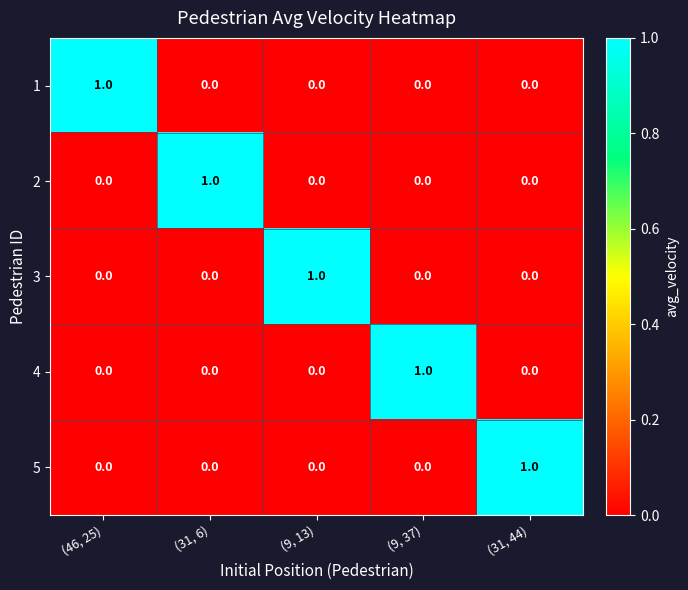

True or false: 4 has a value of 1 at (46, 25).

False